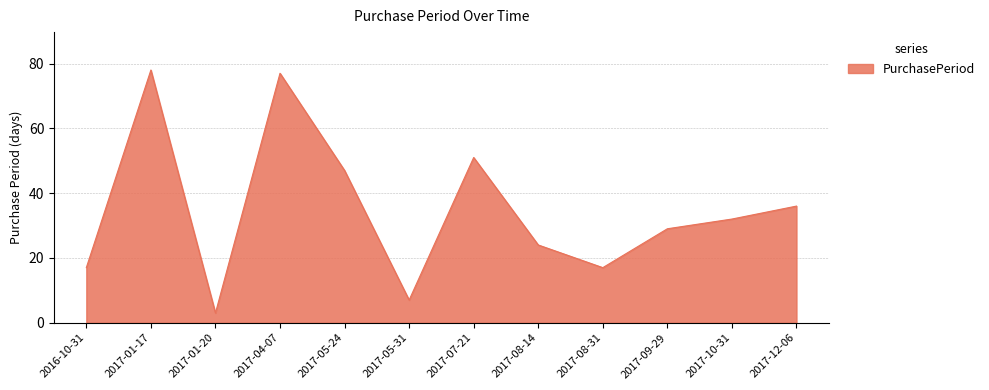

What position from the right is 2017-08-14?

5